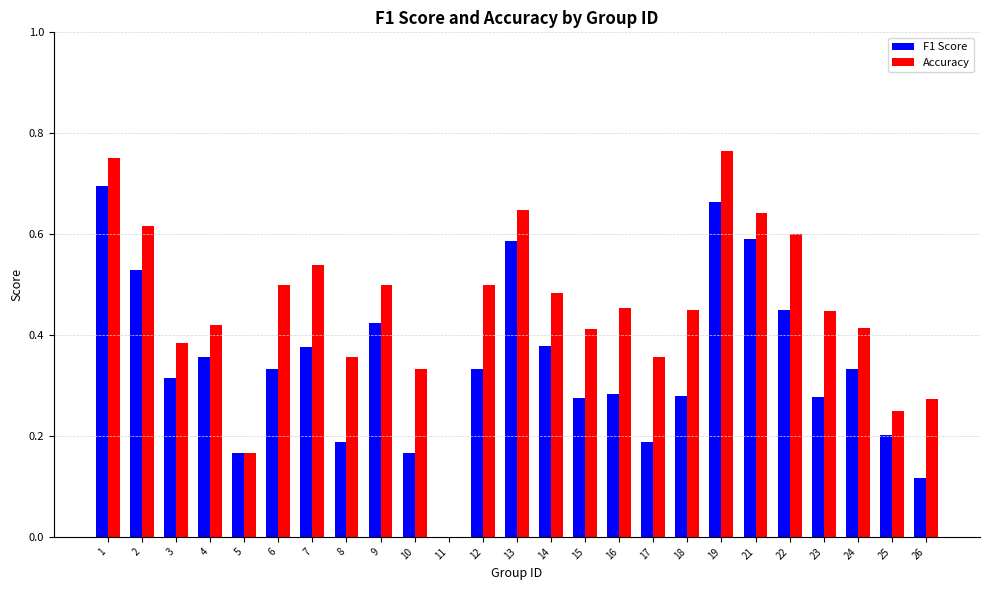

What are all the series names shown in the legend?

F1 Score, Accuracy